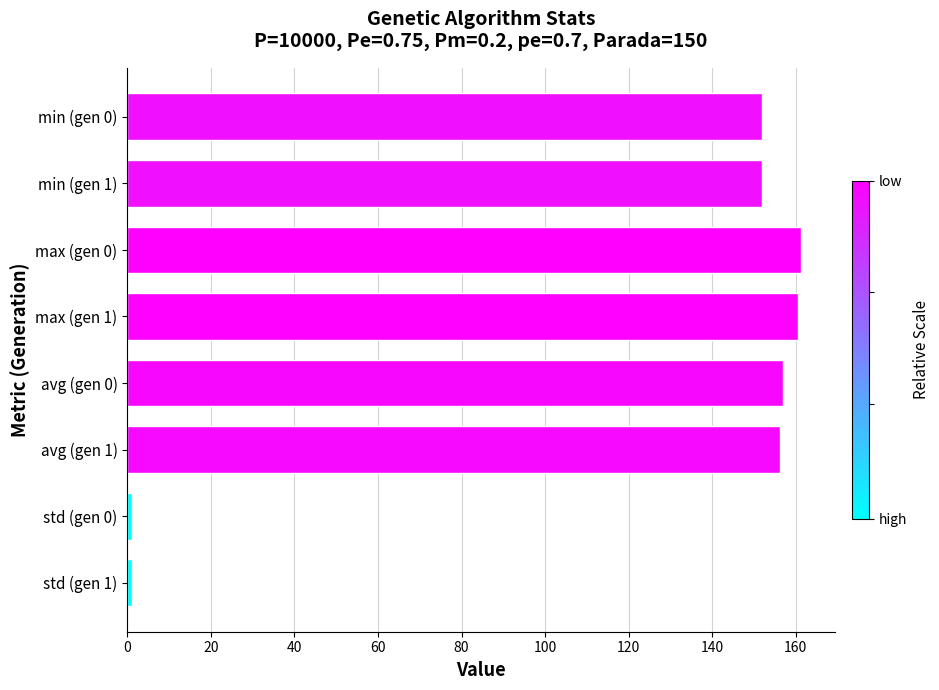

True or false: the data shows 35.5 at avg (gen 0).

False